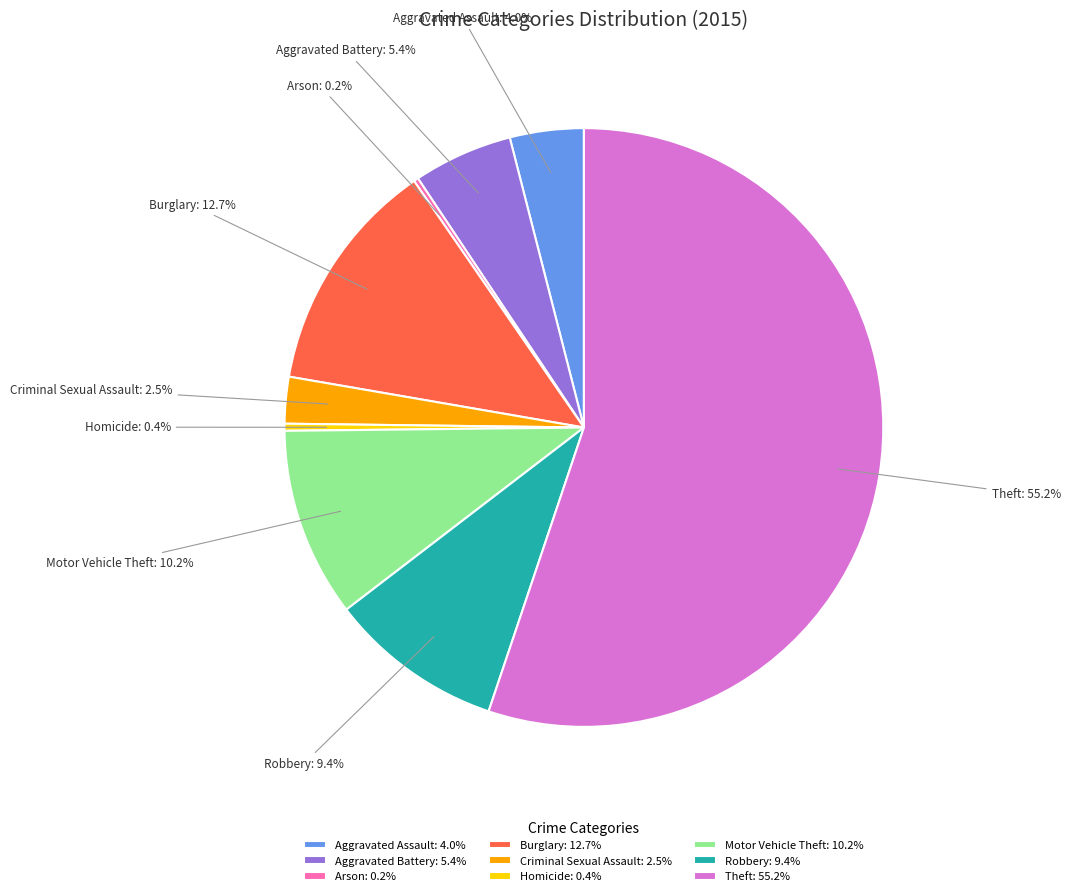

To the nearest percent, what is the average slice percentage?

11%